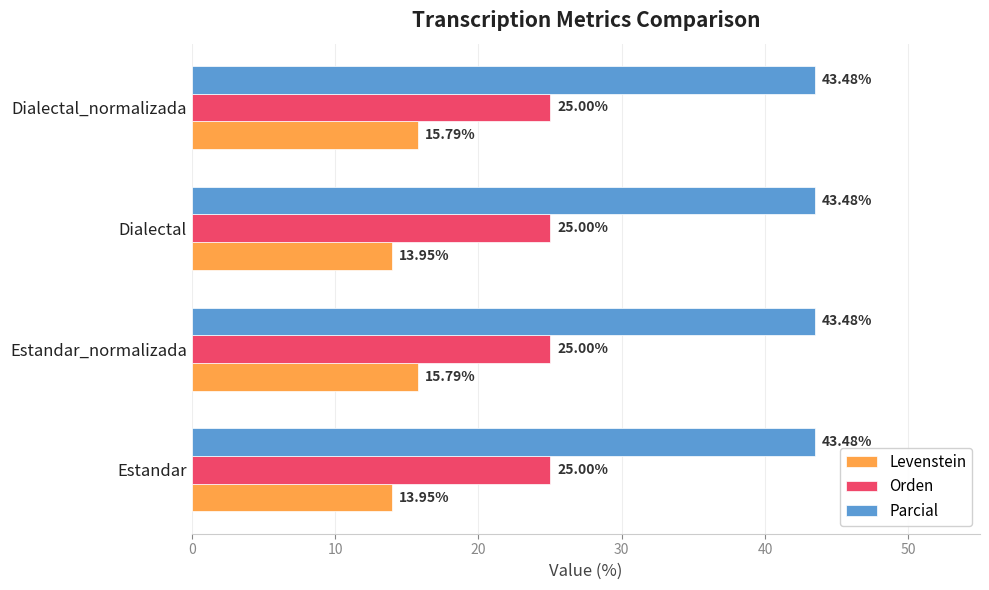

How many values in the Levenstein series are below 15?

2